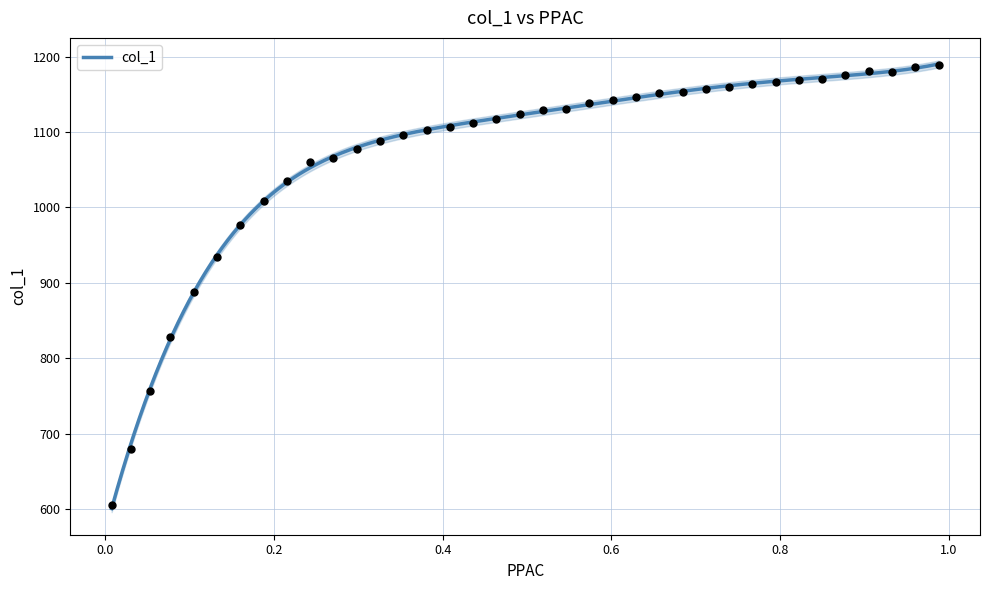

What is the change in value from 0.9053 to 0.9882?

+7.5